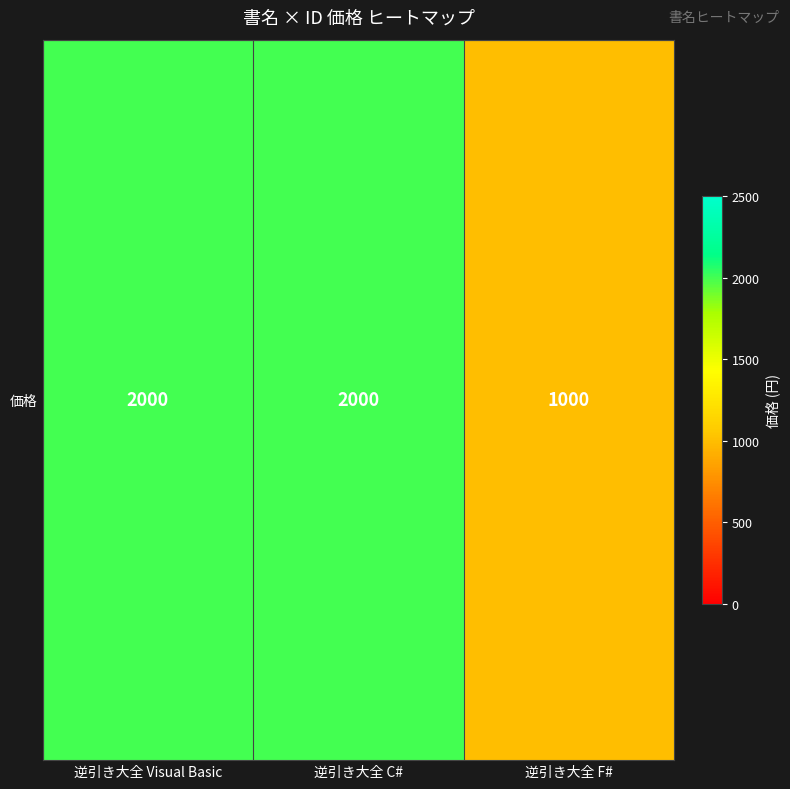

True or false: the data shows 2000 at 逆引き大全 Visual Basic.

True